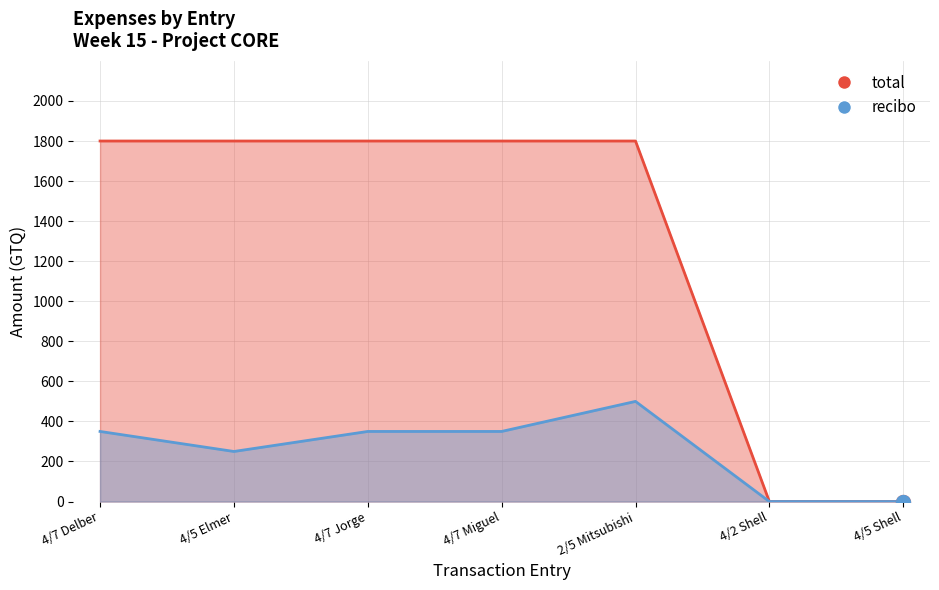

What is the label of the 7th point from the right?

4/7 Delber